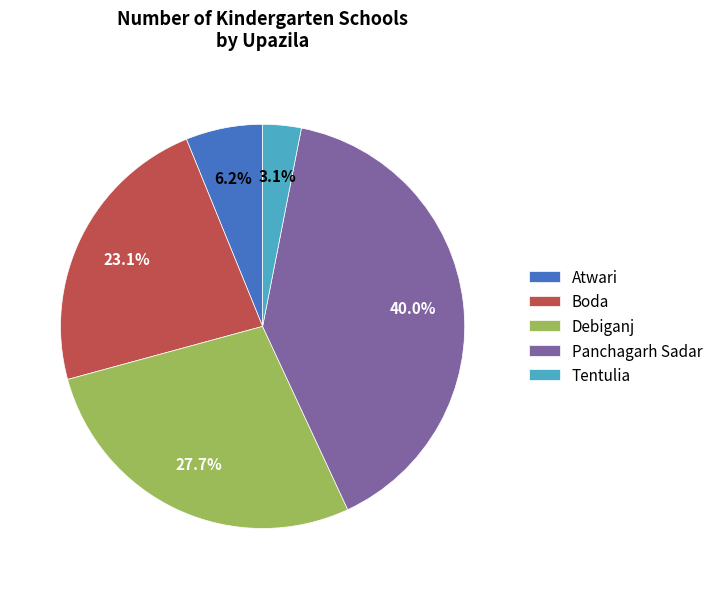

Is it true that Atwari is 6% of the pie?

True